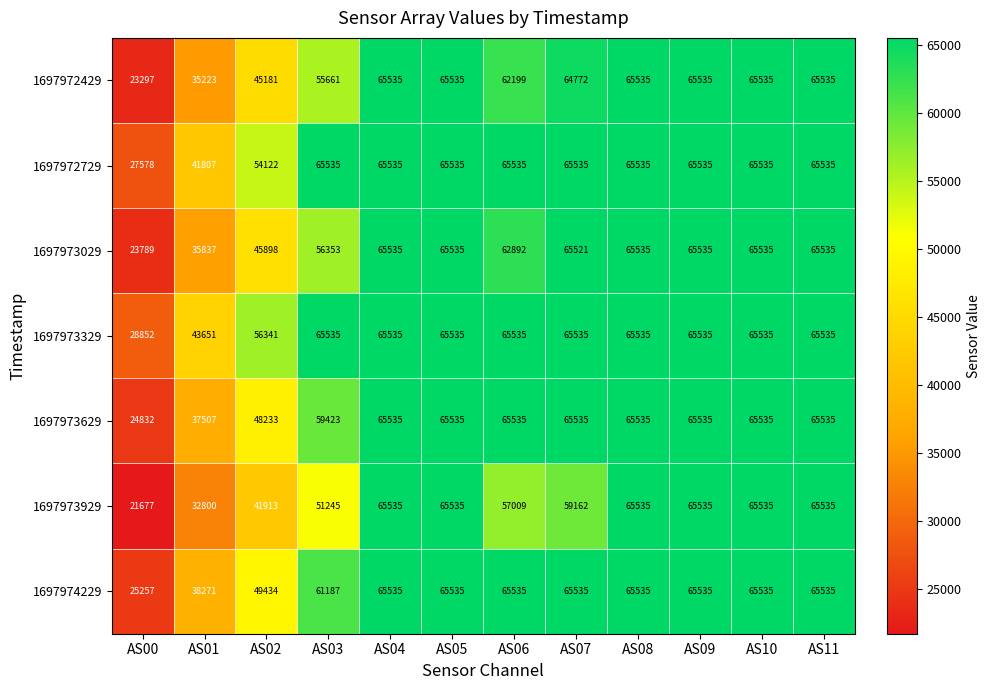

The 1697974229 series shows 65535 at AS11. True or false?

True